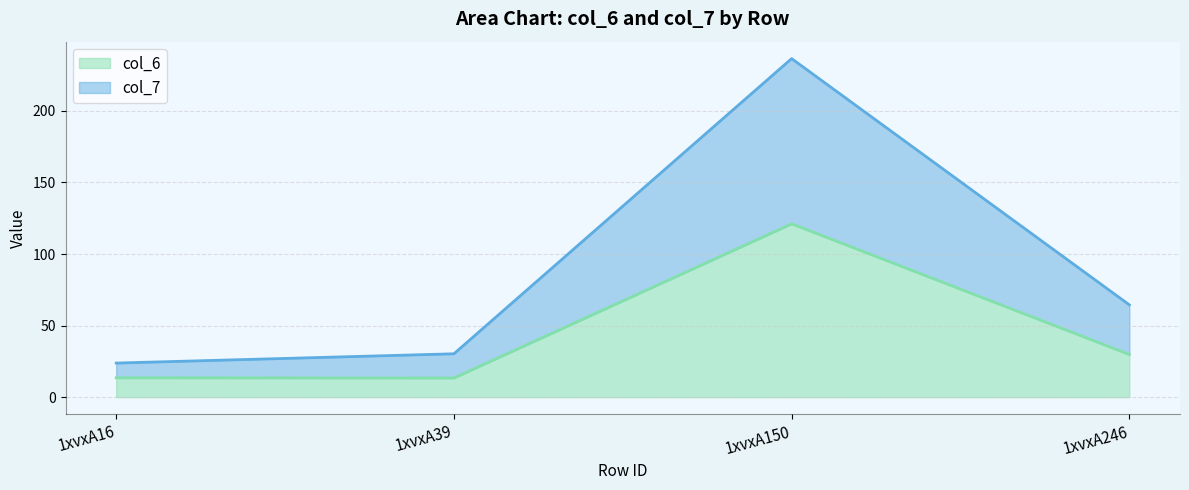

True or false: col_7 and col_6 cross at least once.

False